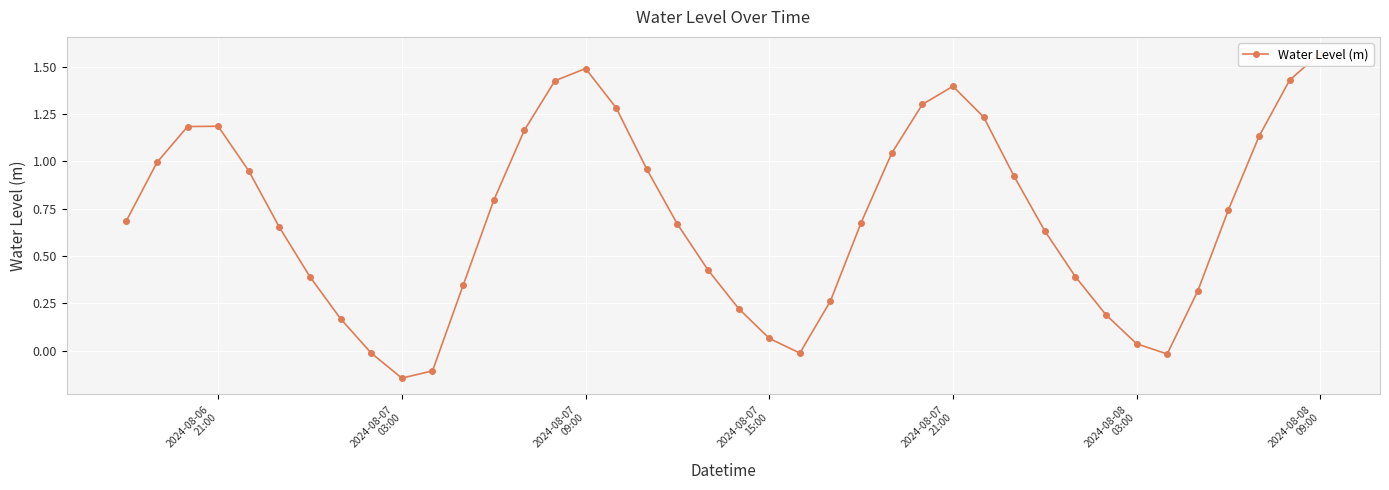

The chart shows a value of 0.5 at 36. True or false?

False